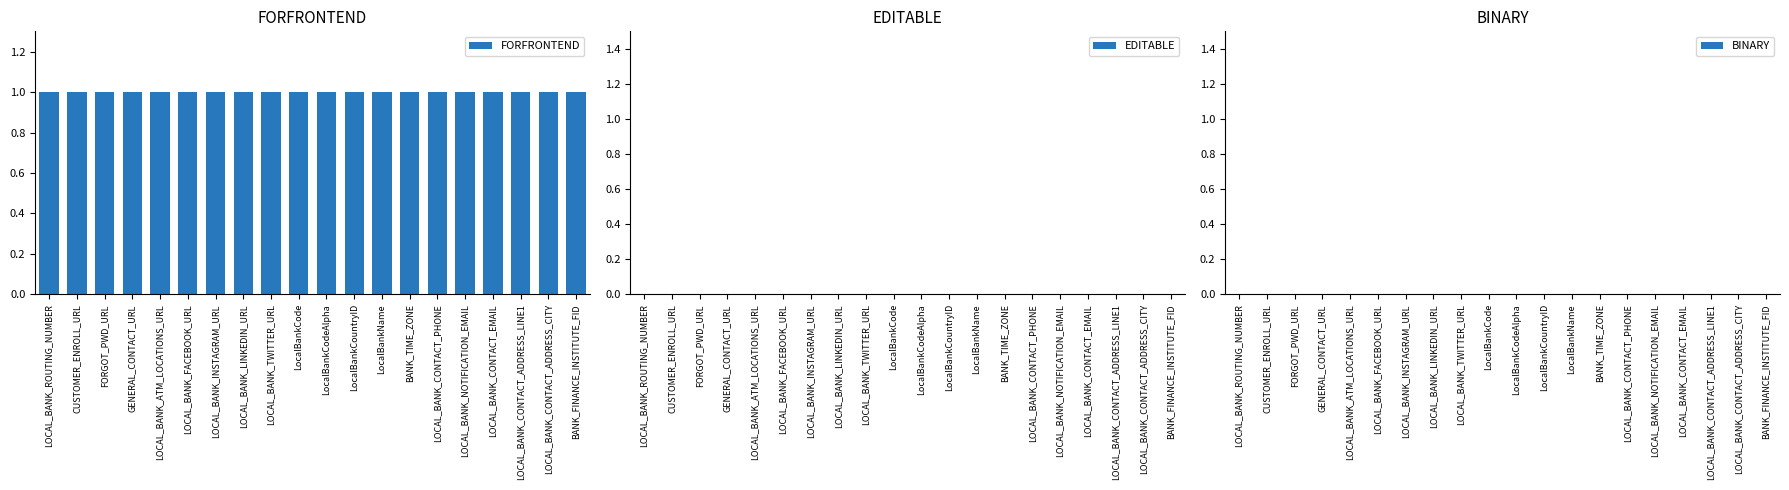

Which series changed the most between CUSTOMER_ENROLL_URL and LOCAL_BANK_CONTACT_ADDRESS_CITY?

FORFRONTEND